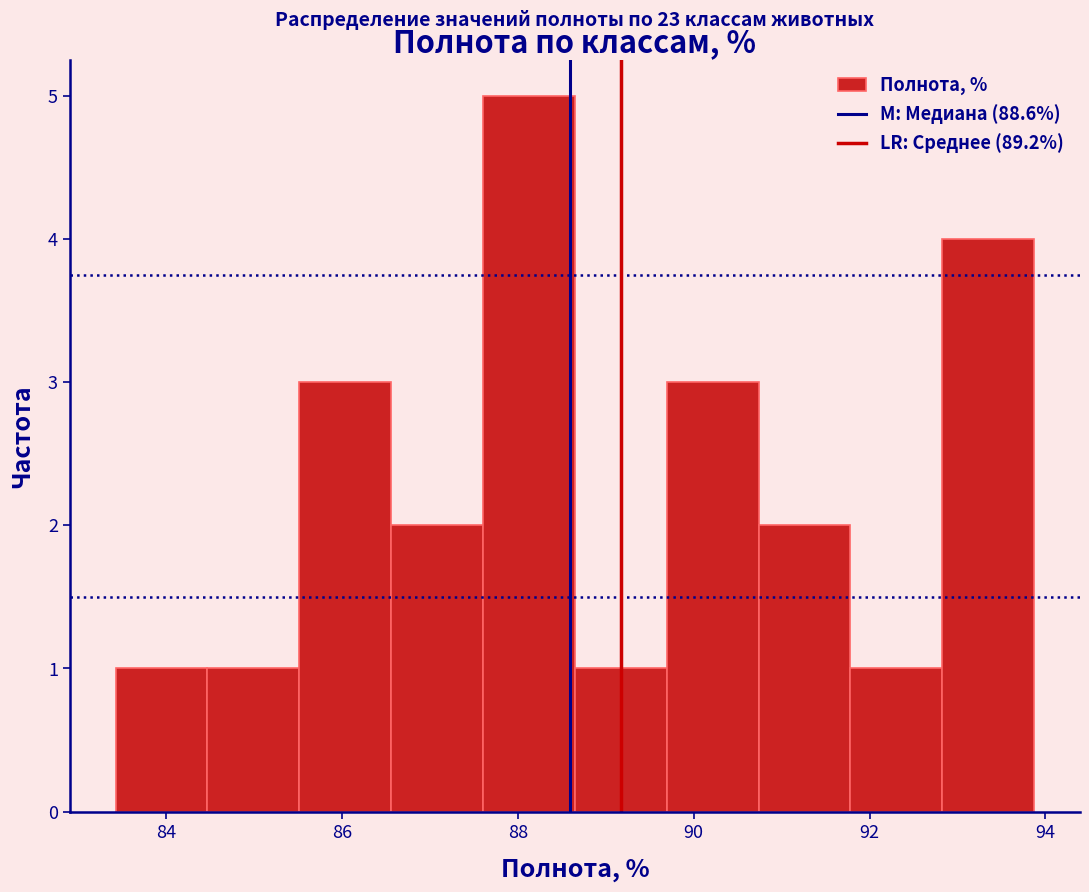

Which range on the x-axis has the tallest bar?

87.6 to 88.6